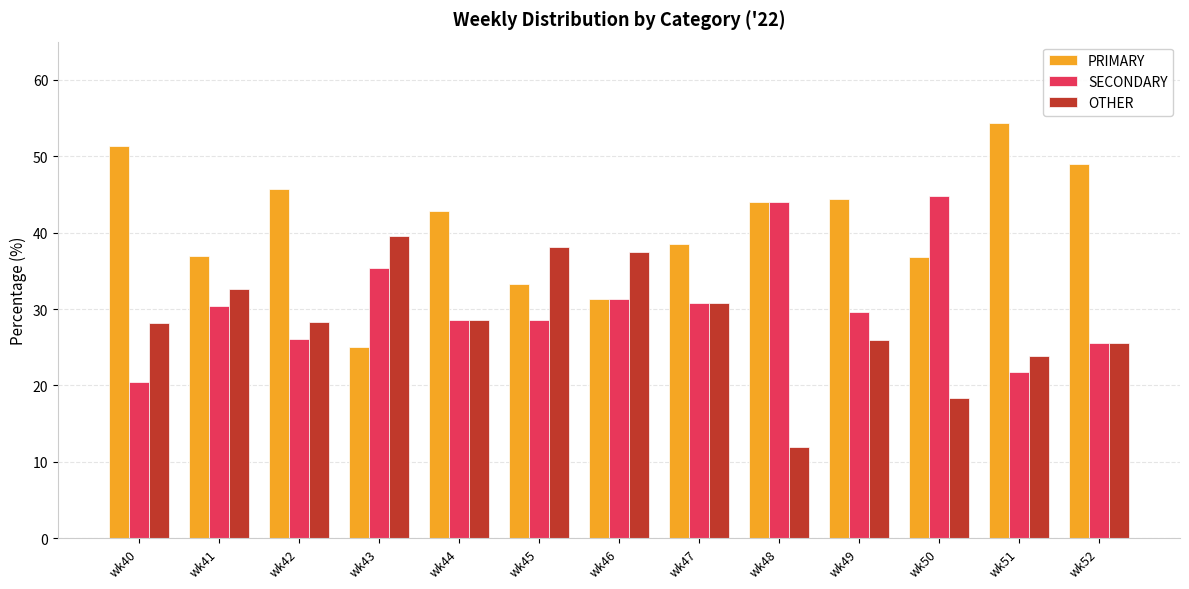

What is the difference between the highest and lowest values at wk50?

26.3